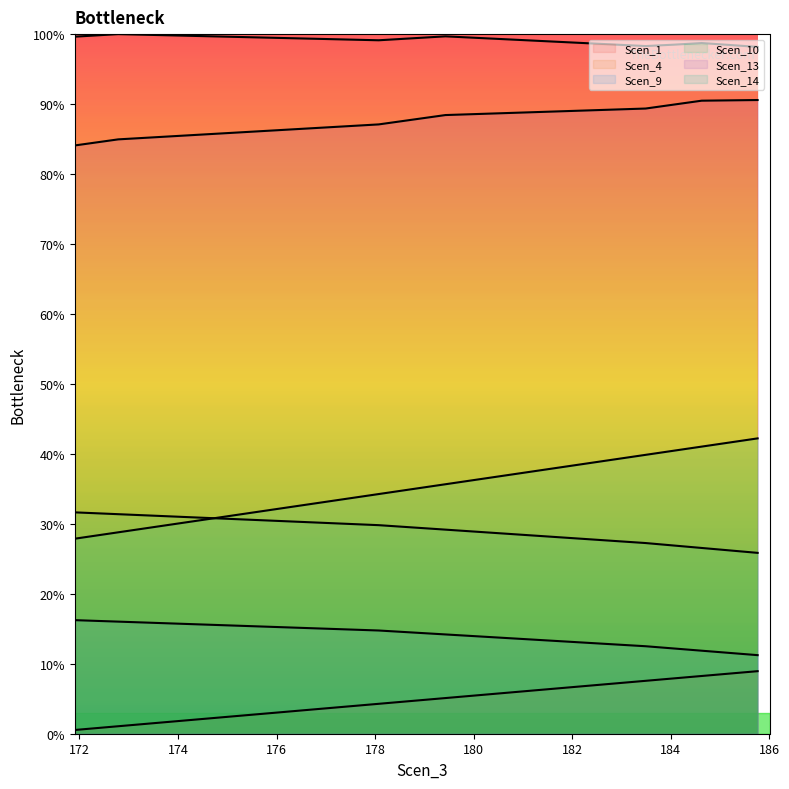

What is the value of the Scen_14 point at the 14th from the left?

38.5